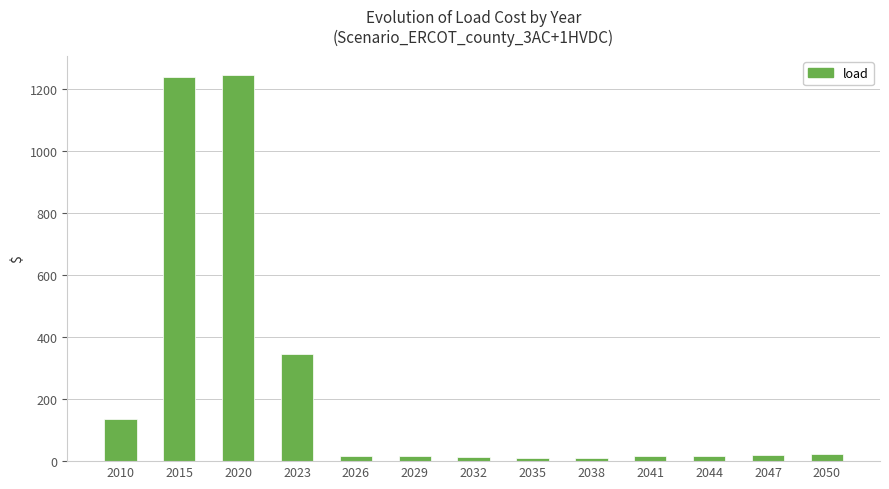

The value at 2020 is 1245.3. True or false?

True